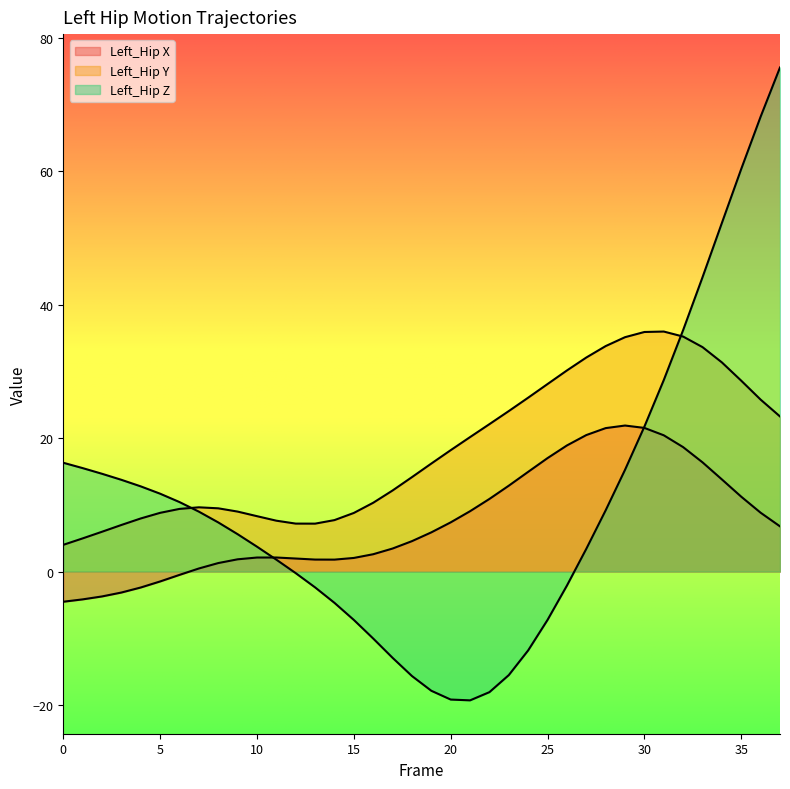

Is the value of Left_Hip X at 29 greater than the value of Left_Hip Y at 2?

Yes